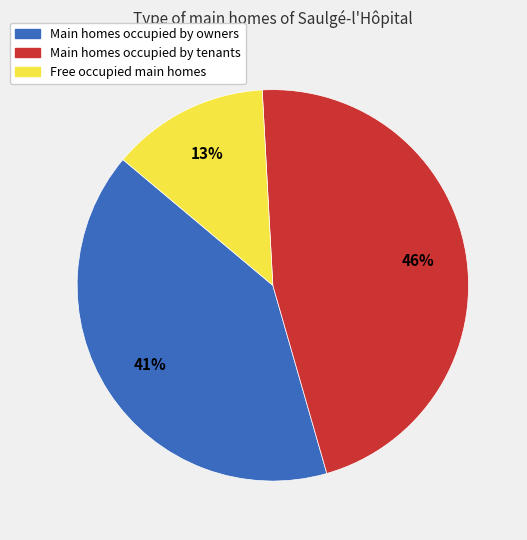

Approximately how many times larger is the value at Free occupied main homes compared to Main homes occupied by owners?

0.3